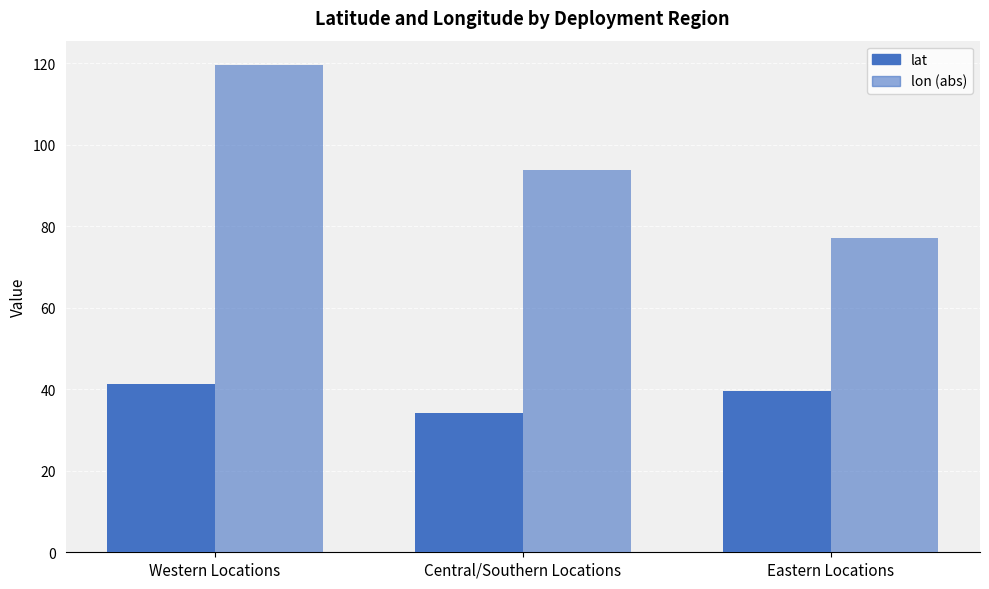

List the series in order of their peak value, highest first.

lon (abs), lat